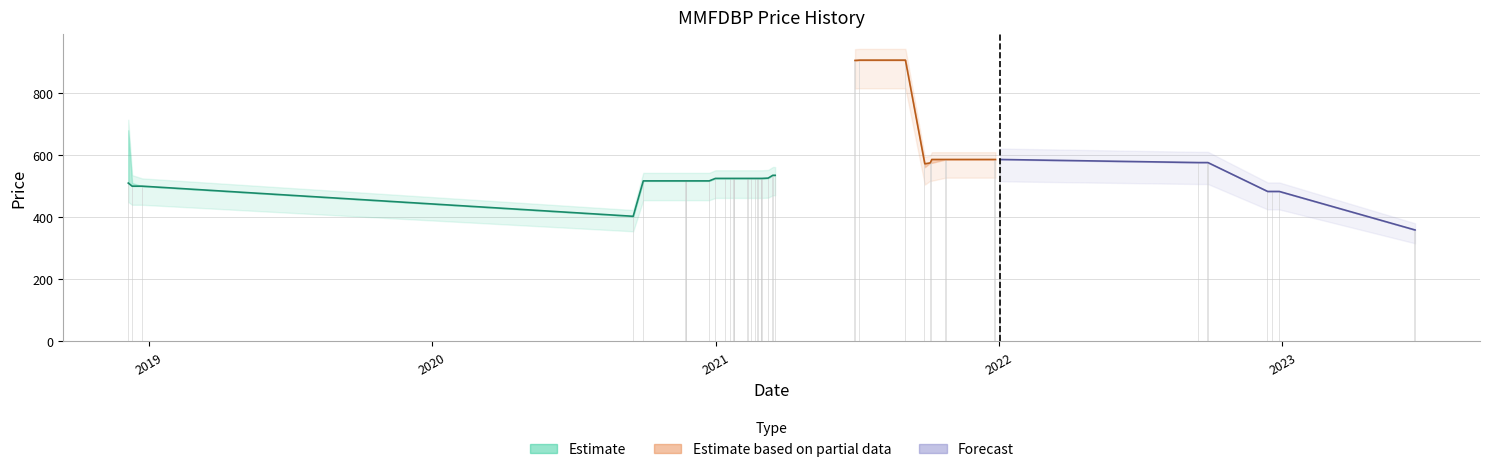

Reading left to right, what are all the values shown in this chart?

HIGH_PRICE: 2018-12-05=680	2018-12-10=510	2018-12-23=500	2020-09-16=403	2020-09-29=517	2020-11-23=517	2020-11-24=517	2020-12-23=517	2020-12-31=525	2021-01-13=525	2021-01-19=525	2021-01-24=525	2021-01-25=525	2021-02-11=525	2021-02-16=525	2021-02-21=525	2021-02-24=525	2021-02-28=525	2021-03-01=525	2021-03-09=526	2021-03-15=535	2021-03-16=535	2021-03-18=535	2021-06-29=905	2021-07-05=906	2021-09-02=906	2021-09-27=572	2021-10-04=575	2021-10-06=586	2021-10-24=586	2021-10-25=586	2021-12-26=586	2021-12-27=586	2022-01-02=586	2022-09-15=576	2022-09-27=576	2022-12-13=483	2022-12-19=483	2022-12-28=483	2023-06-21=359
LOW_PRICE: 2018-12-05=510	2018-12-10=500	2018-12-23=500	2020-09-16=403	2020-09-29=517	2020-11-23=517	2020-11-24=517	2020-12-23=517	2020-12-31=525	2021-01-13=525	2021-01-19=525	2021-01-24=525	2021-01-25=525	2021-02-11=525	2021-02-16=525	2021-02-21=525	2021-02-24=525	2021-02-28=525	2021-03-01=525	2021-03-09=526	2021-03-15=535	2021-03-16=535	2021-03-18=535	2021-06-29=905	2021-07-05=906	2021-09-02=906	2021-09-27=561	2021-10-04=575	2021-10-06=575	2021-10-24=586	2021-10-25=586	2021-12-26=586	2021-12-27=586	2022-01-02=586	2022-09-15=576	2022-09-27=576	2022-12-13=483	2022-12-19=483	2022-12-28=483	2023-06-21=359
CLOSE_PRICE: 2018-12-05=510	2018-12-10=500	2018-12-23=500	2020-09-16=403	2020-09-29=517	2020-11-23=517	2020-11-24=517	2020-12-23=517	2020-12-31=525	2021-01-13=525	2021-01-19=525	2021-01-24=525	2021-01-25=525	2021-02-11=525	2021-02-16=525	2021-02-21=525	2021-02-24=525	2021-02-28=525	2021-03-01=525	2021-03-09=526	2021-03-15=535	2021-03-16=535	2021-03-18=535	2021-06-29=905	2021-07-05=906	2021-09-02=906	2021-09-27=572	2021-10-04=575	2021-10-06=586	2021-10-24=586	2021-10-25=586	2021-12-26=586	2021-12-27=586	2022-01-02=586	2022-09-15=576	2022-09-27=576	2022-12-13=483	2022-12-19=483	2022-12-28=483	2023-06-21=359